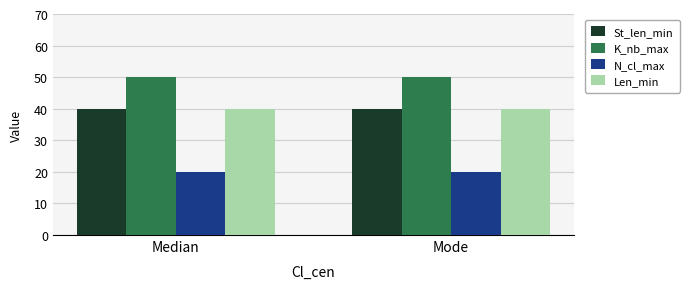

How many series are shown in this chart?

4